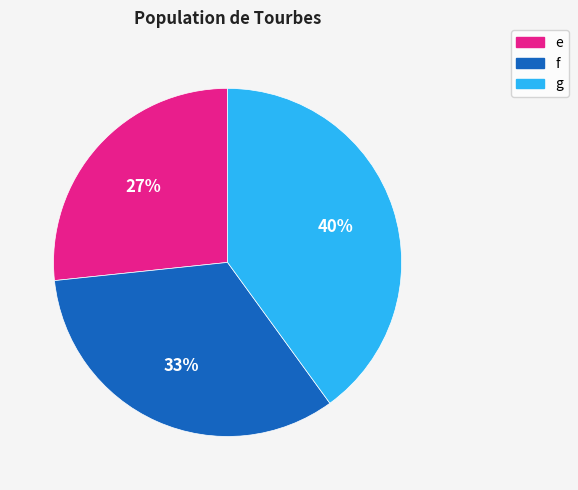

Which category has the biggest portion of the pie?

g